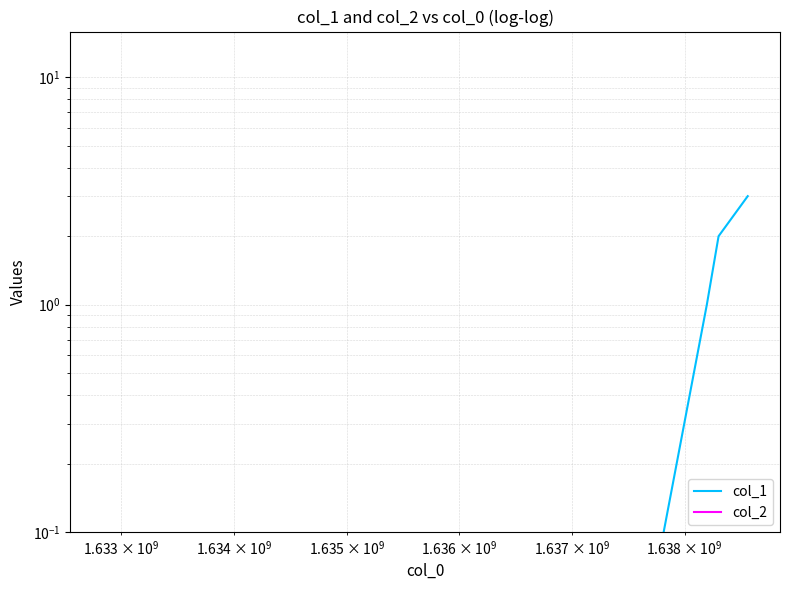

True or false: col_2 and col_1 intersect in this chart.

False